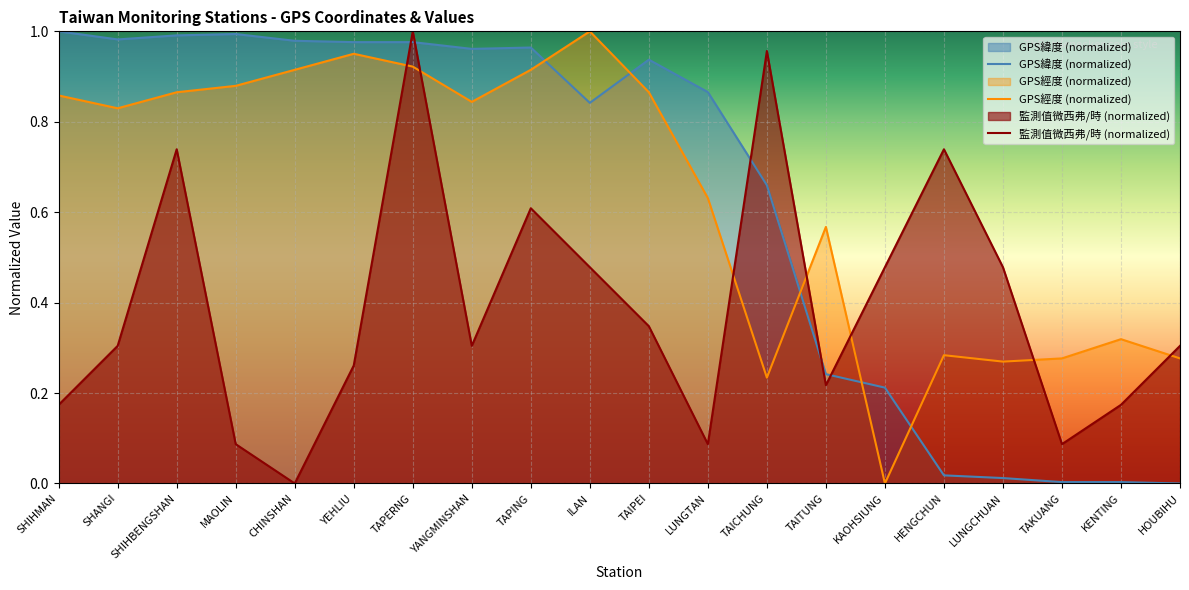

At TAKUANG, list the series in order from largest to smallest.

GPS經度 (normalized), 監測值微西弗/時 (normalized), GPS緯度 (normalized)